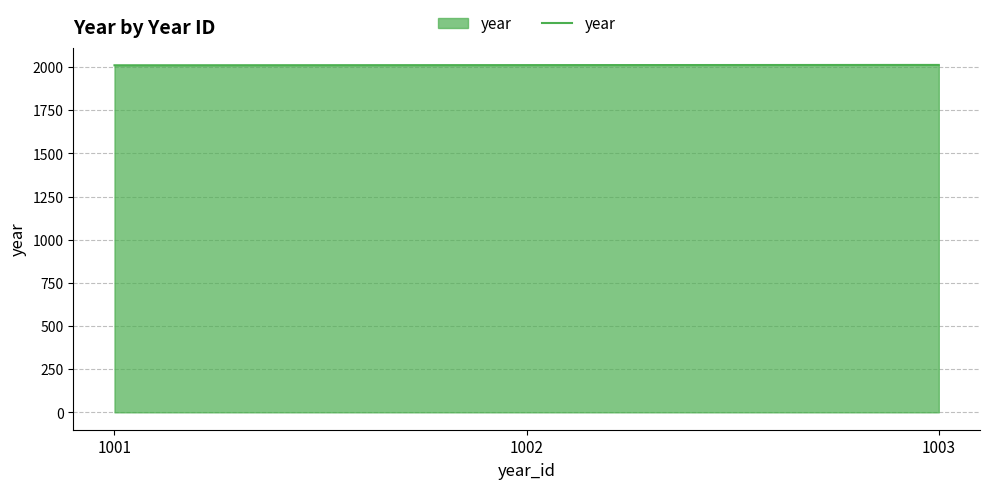

What is the sum of all values?

6033